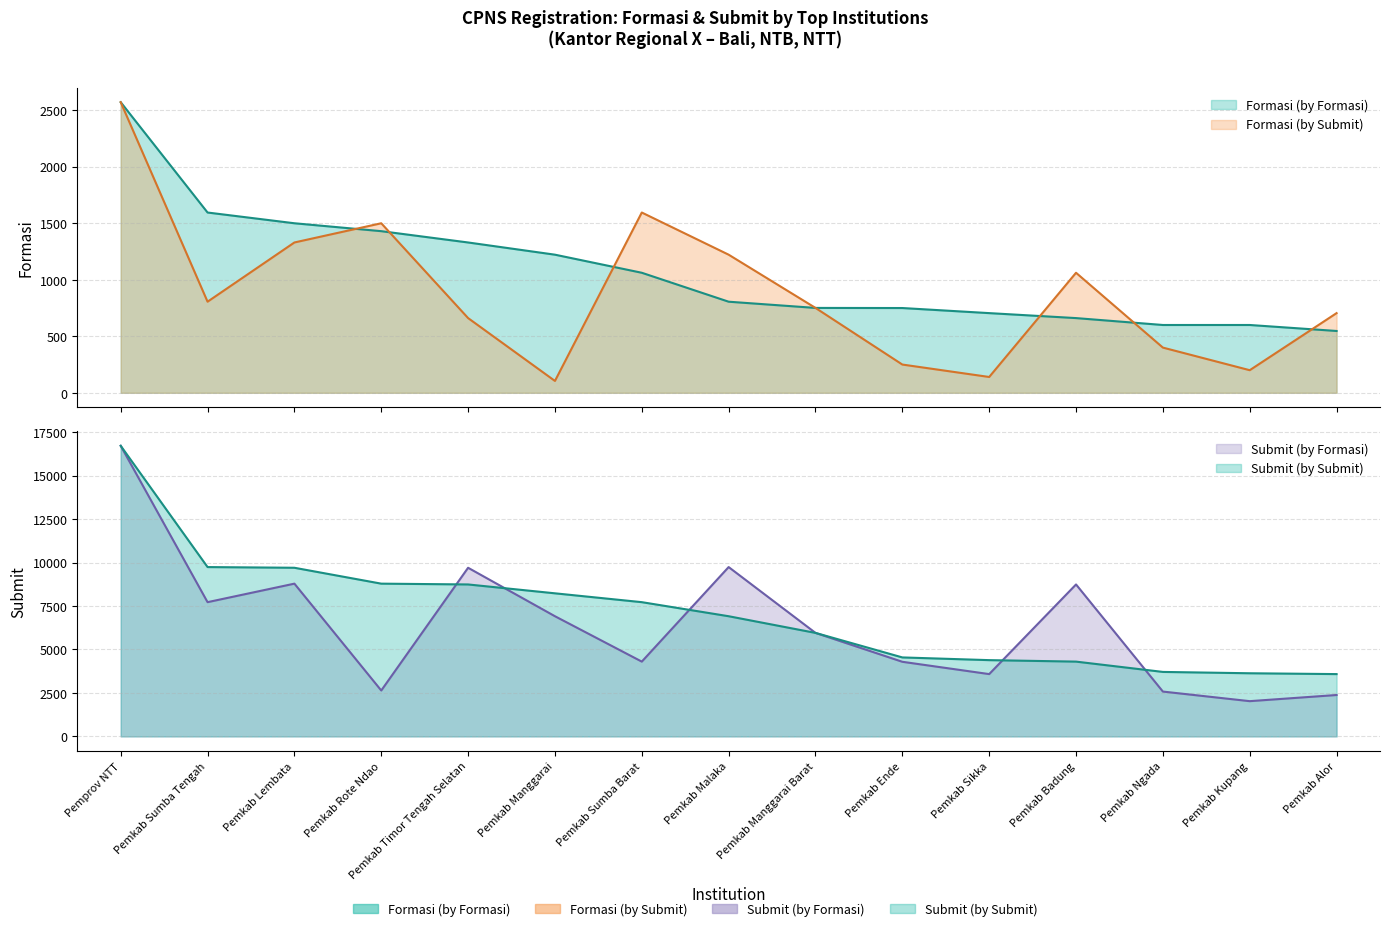

Is the value of Formasi (by Submit) at Pemkab Malaka greater than the value of Submit (by Submit) at Pemkab Timor Tengah Selatan?

No